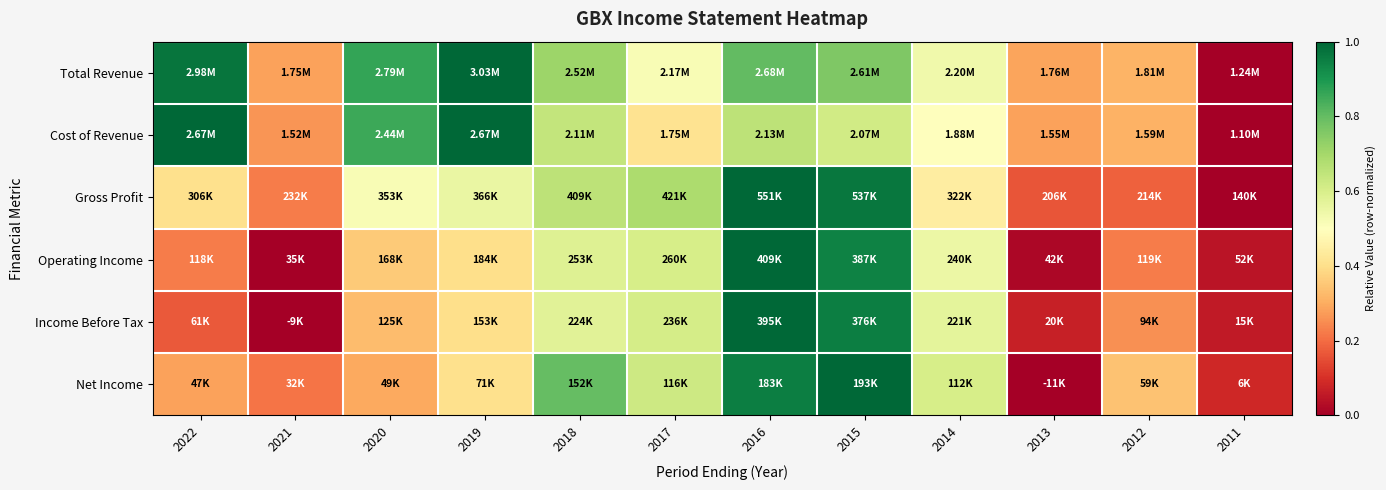

Reading right to left, what are all the values shown in this chart?

Total Revenue: 2011=0.0	2012=0.3	2013=0.3	2014=0.5	2015=0.8	2016=0.8	2017=0.5	2018=0.7	2019=1.0	2020=0.9	2021=0.3	2022=1.0
Cost of Revenue: 2011=0.0	2012=0.3	2013=0.3	2014=0.5	2015=0.6	2016=0.7	2017=0.4	2018=0.6	2019=1.0	2020=0.9	2021=0.3	2022=1.0
Gross Profit: 2011=0.0	2012=0.2	2013=0.2	2014=0.4	2015=1.0	2016=1.0	2017=0.7	2018=0.7	2019=0.6	2020=0.5	2021=0.2	2022=0.4
Operating Income: 2011=0.0	2012=0.2	2013=0.0	2014=0.5	2015=0.9	2016=1.0	2017=0.6	2018=0.6	2019=0.4	2020=0.4	2021=0.0	2022=0.2
Income Before Tax: 2011=0.1	2012=0.3	2013=0.1	2014=0.6	2015=1.0	2016=1.0	2017=0.6	2018=0.6	2019=0.4	2020=0.3	2021=0.0	2022=0.2
Net Income: 2011=0.1	2012=0.3	2013=0.0	2014=0.6	2015=1.0	2016=1.0	2017=0.6	2018=0.8	2019=0.4	2020=0.3	2021=0.2	2022=0.3